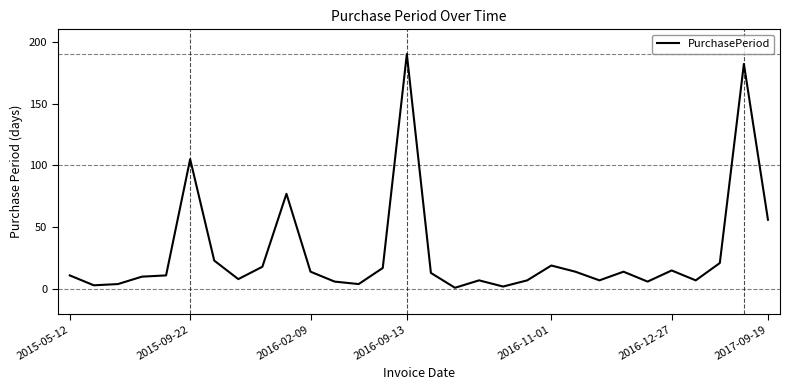

What is the difference between the maximum and minimum values?

189